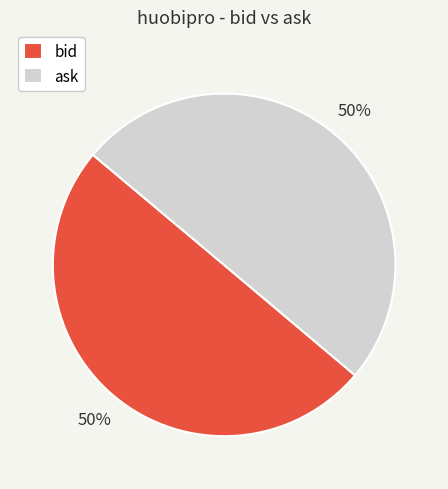

The bid slice represents 50% of the pie. True or false?

True